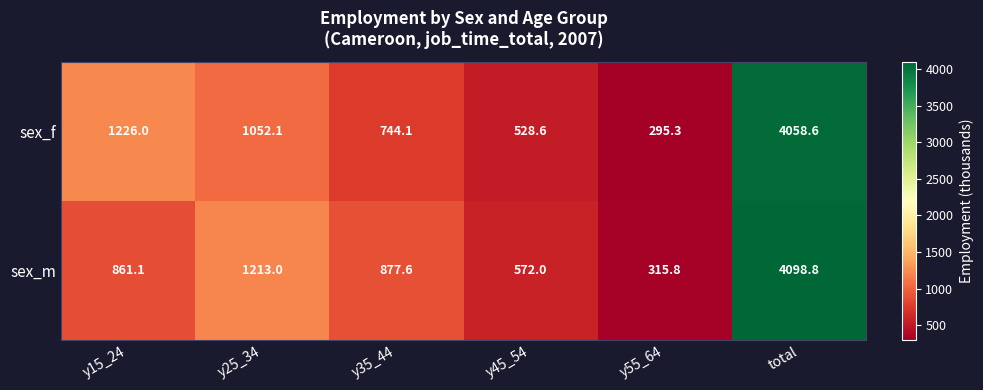

Reading left to right, extract all data points from this chart.

sex_f: 1226.0	1052.1	744.1	528.6	295.3	4058.6
sex_m: 861.1	1213.0	877.6	572.0	315.8	4098.8